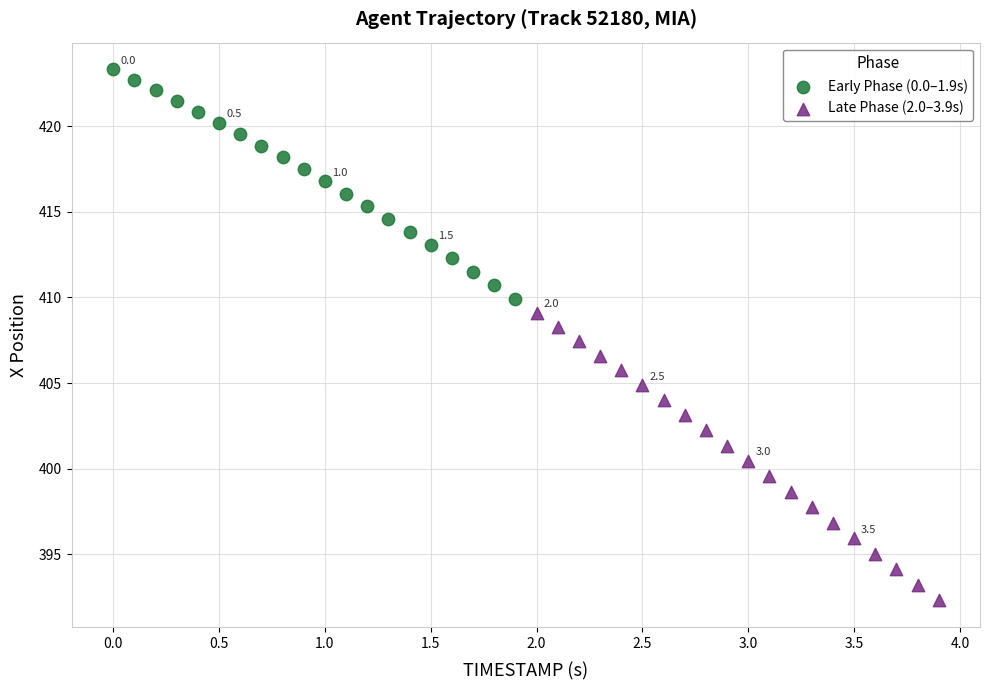

Which series has the largest Y range (max minus min)?

Late Phase (2.0–3.9s)